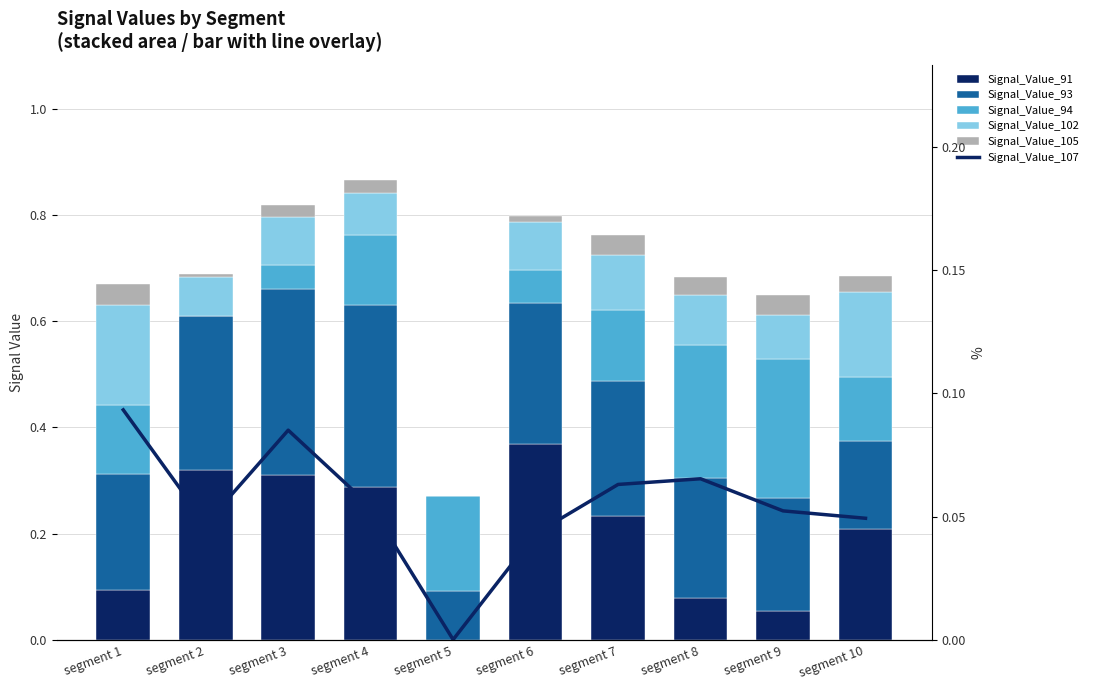

Between segment 1 and segment 9, which series saw the biggest shift?

Signal_Value_94